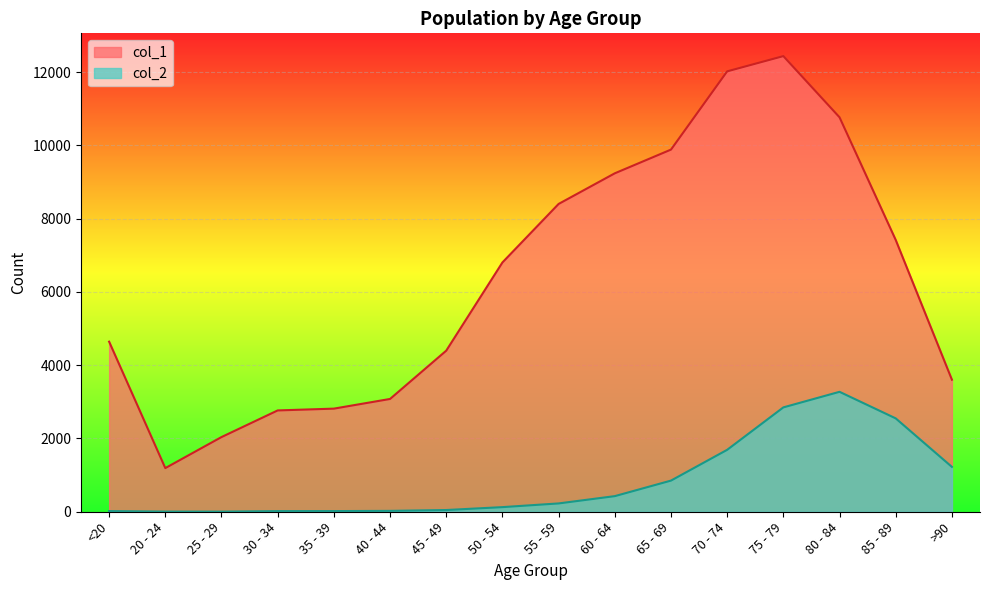

In col_2, how many points are lower than both neighbors (excluding endpoints)?

1